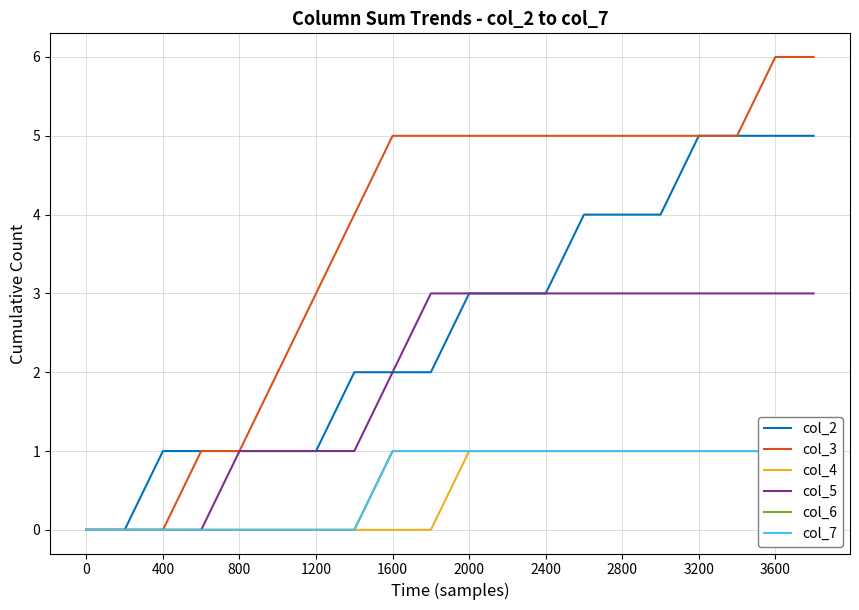

What is the sum of all col_7 values?

12